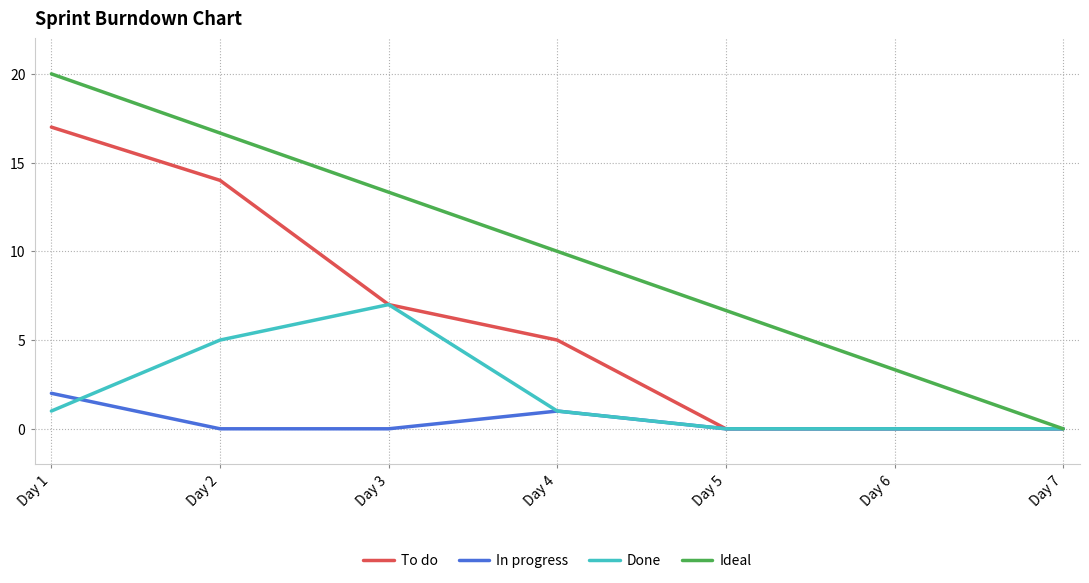

At which label does To do reach its peak?

Day 1